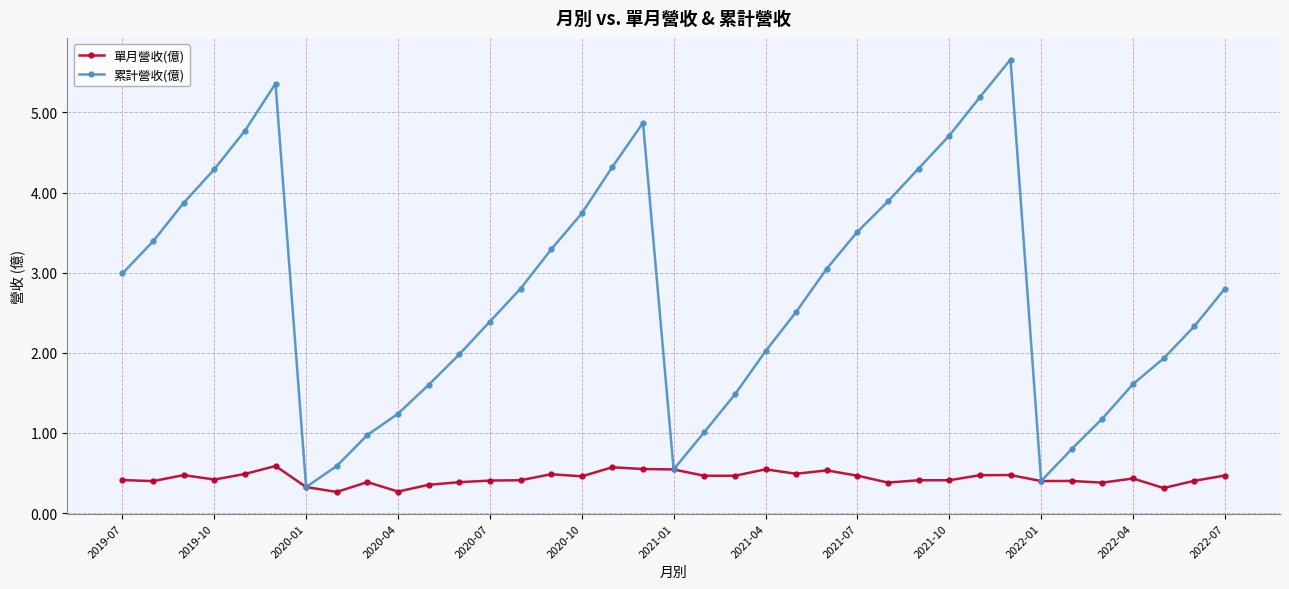

In 累計營收(億), how many points are higher than both neighbors (excluding endpoints)?

3